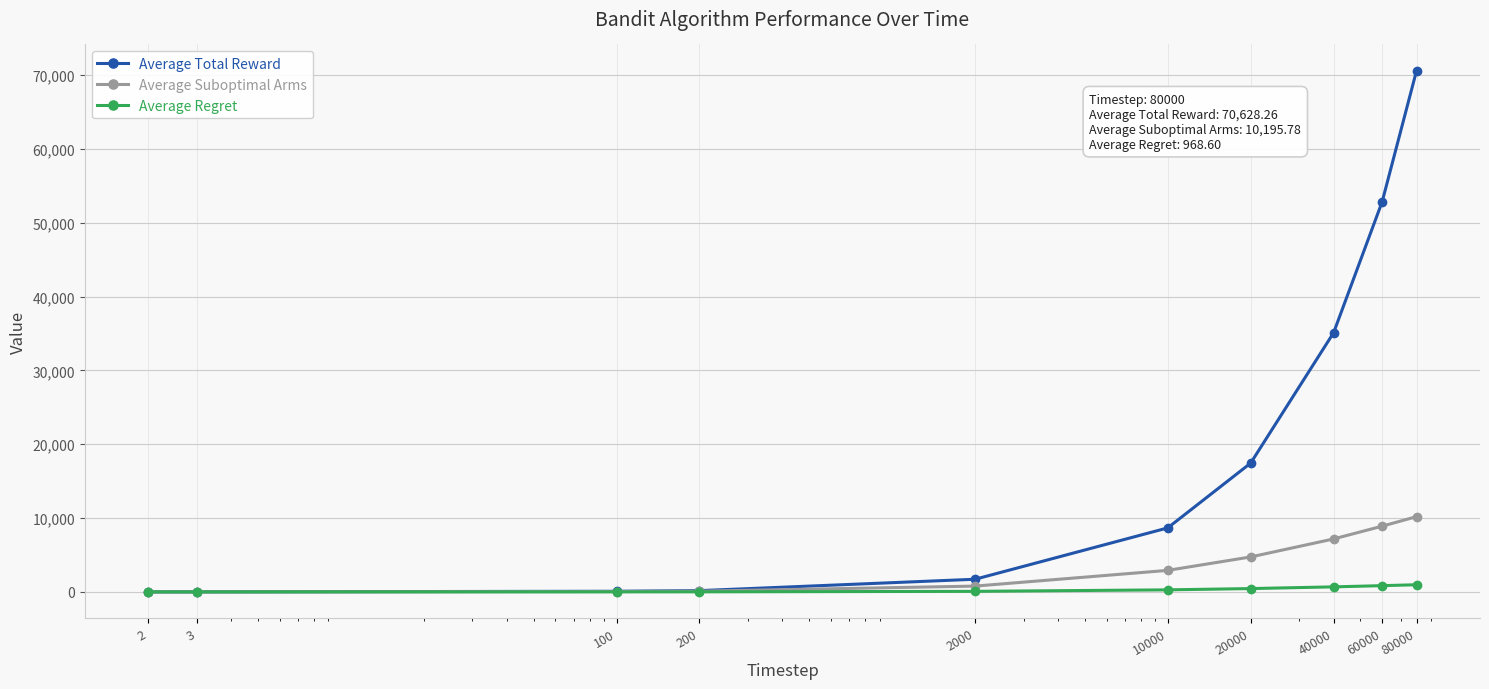

How many lines are shown in the chart?

3